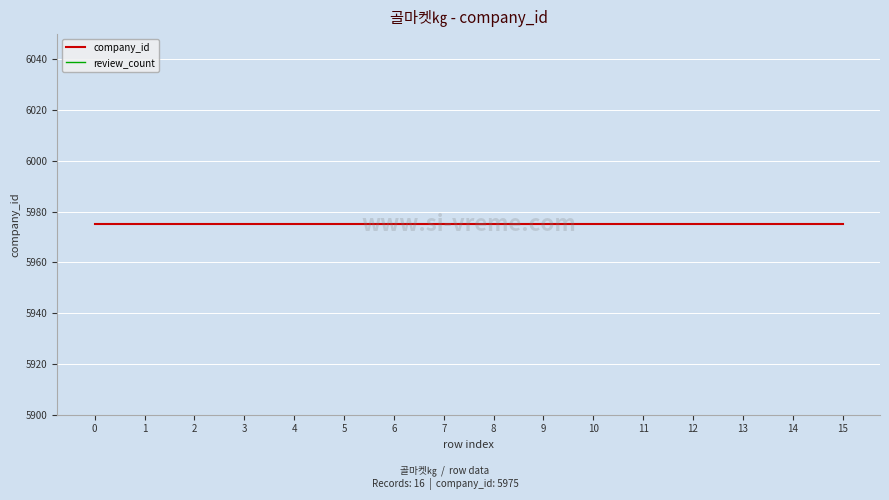

What is the value of the company_id point at the 15th from the left?

5975.0